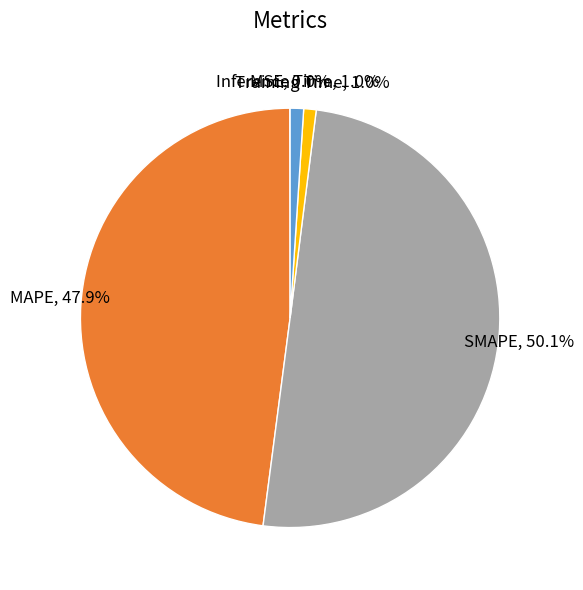

What is the total percentage of MAPE and SMAPE?

98.0%